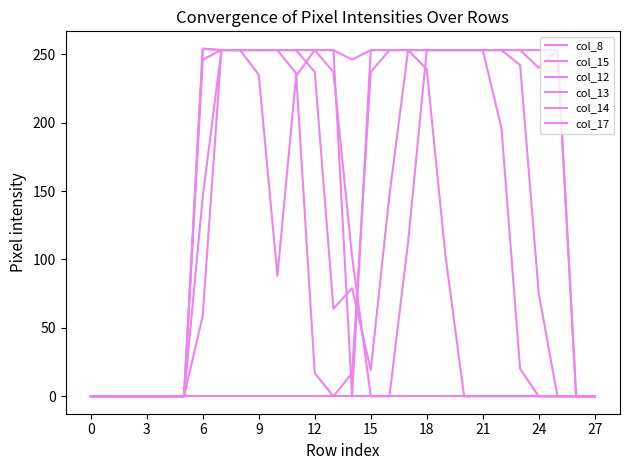

Does the chart display data point markers on the line(s)?

No